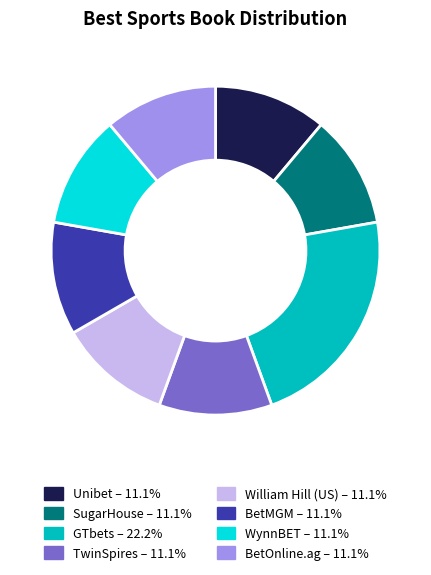

Does any single category account for the majority?

No